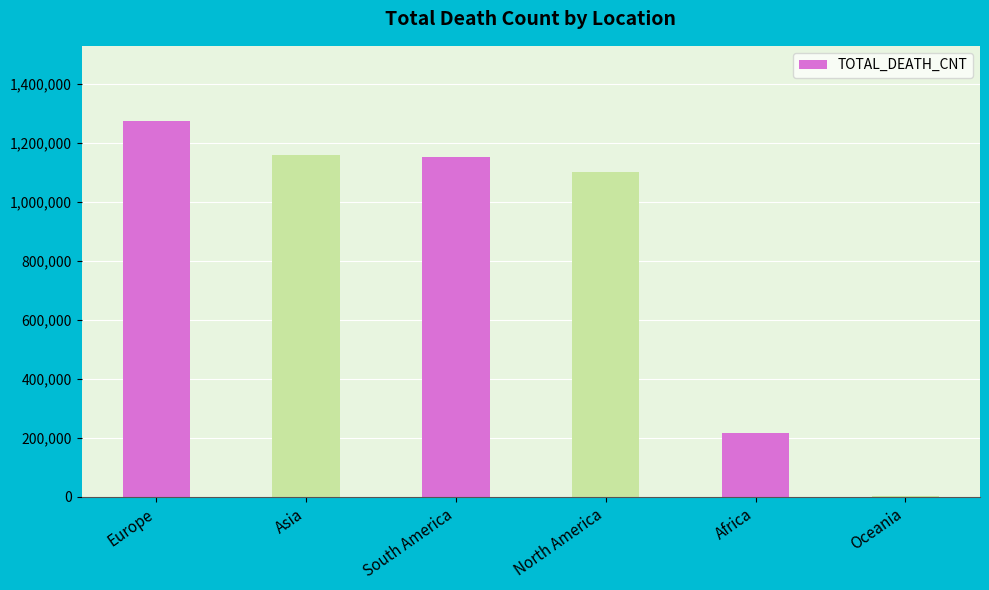

Count the number of categories in the chart.

6